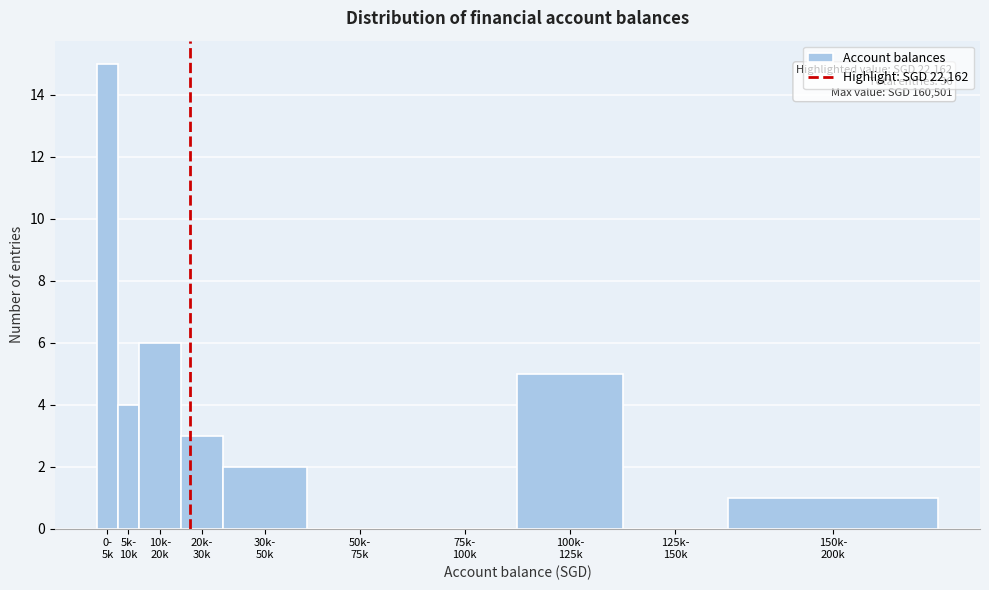

What is the greatest value displayed?

15